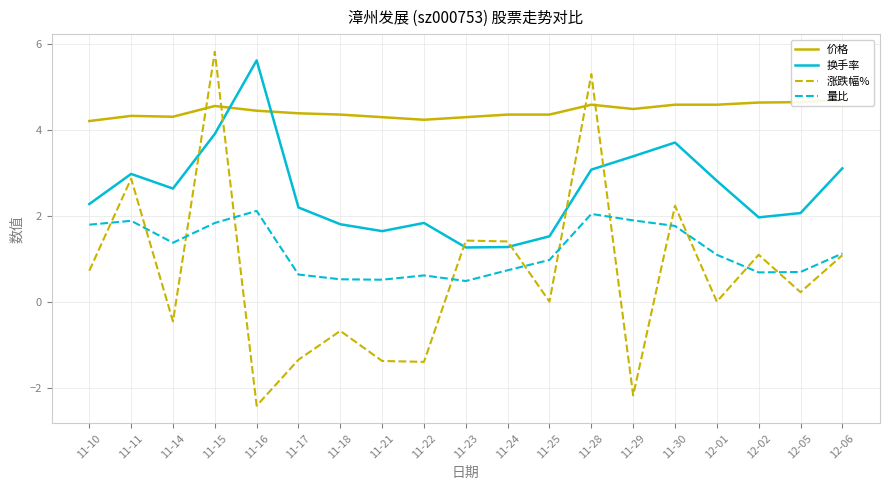

The value of 量比 at 11-21 is 0.5. True or false?

True